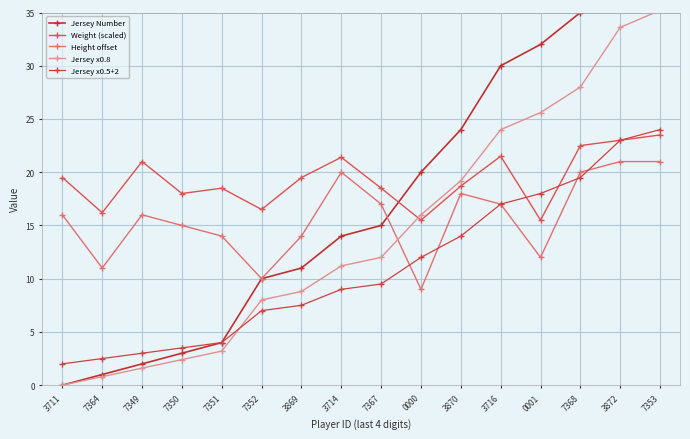

True or false: Jersey x0.8 has more than 2 points higher than both neighbors.

False